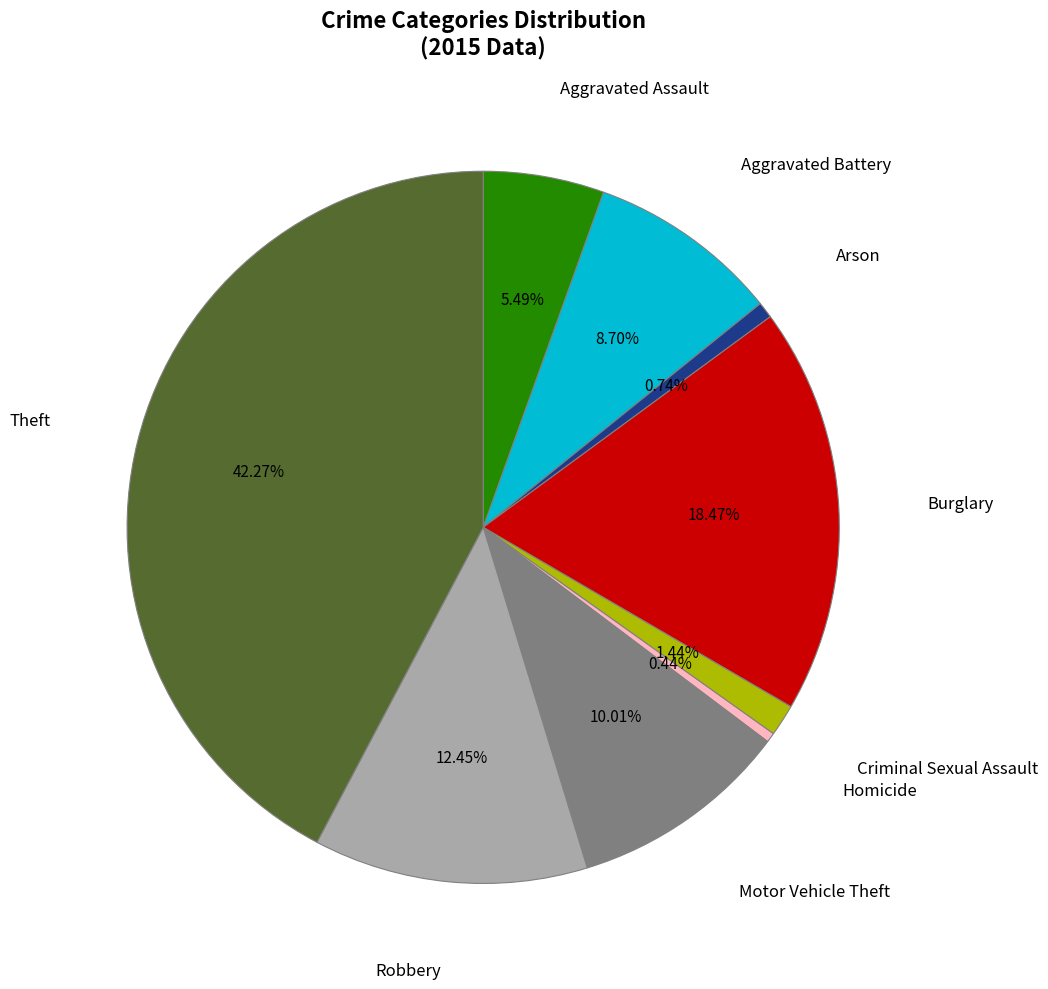

To the nearest percent, what is the average slice percentage?

11%